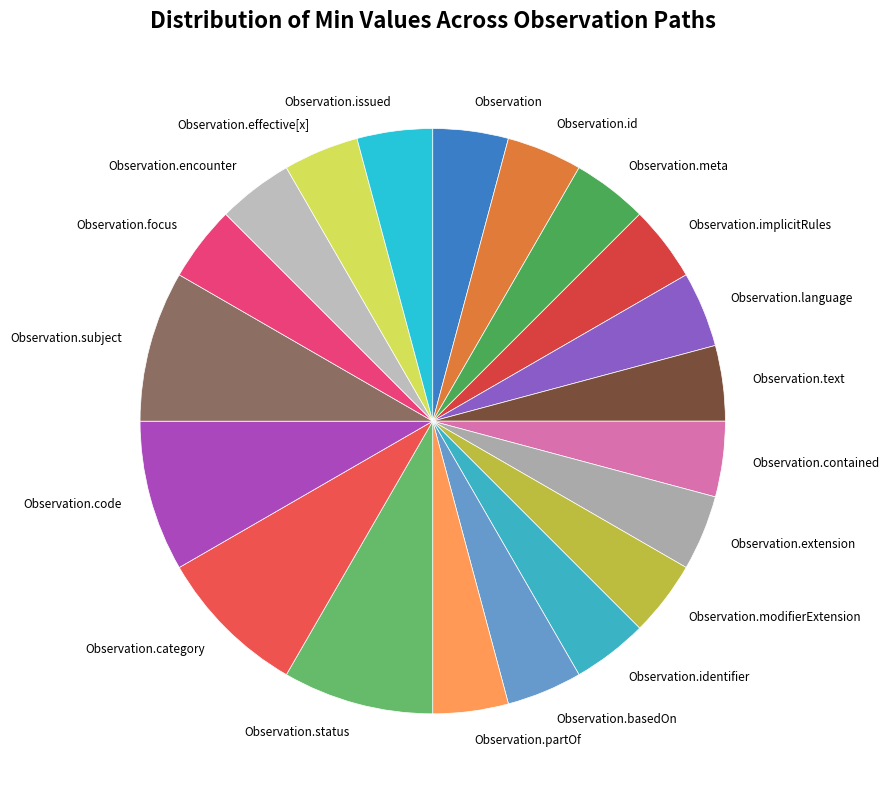

Between Observation.code and Observation.focus, which is larger?

Observation.code